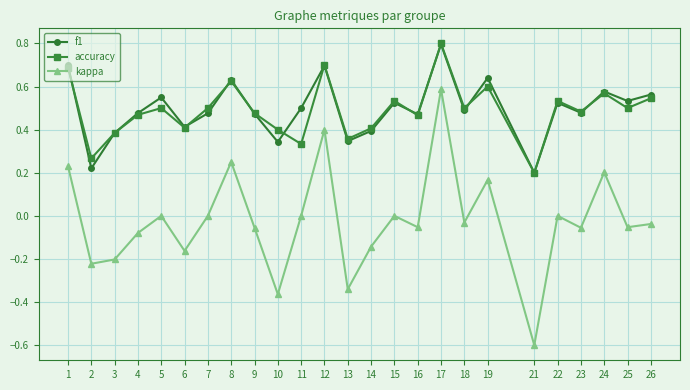

Which label corresponds to the smallest value in the chart?

21